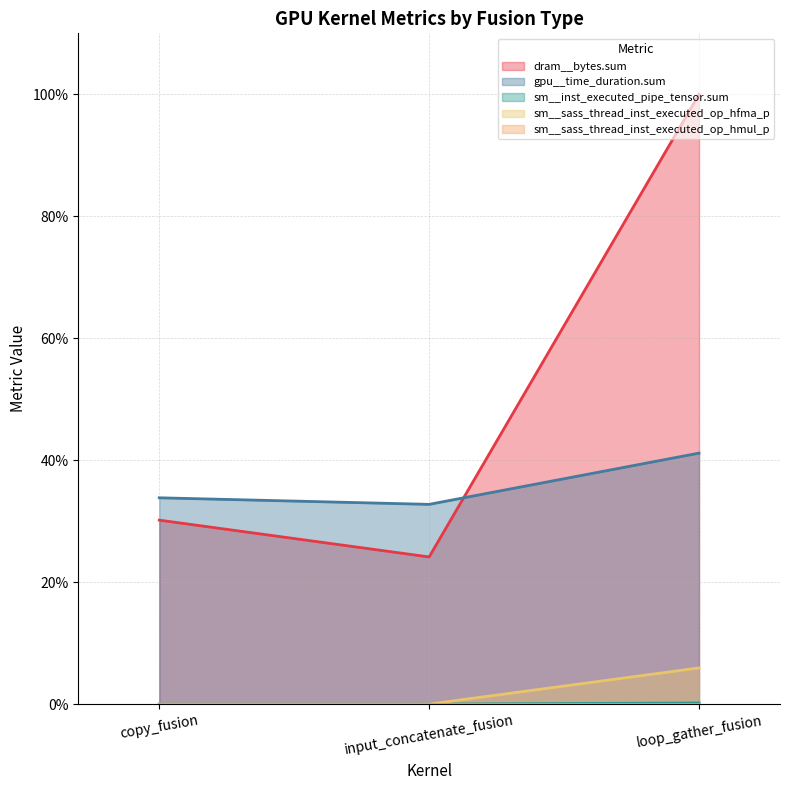

At which category is the sum across all series the highest?

loop_gather_fusion